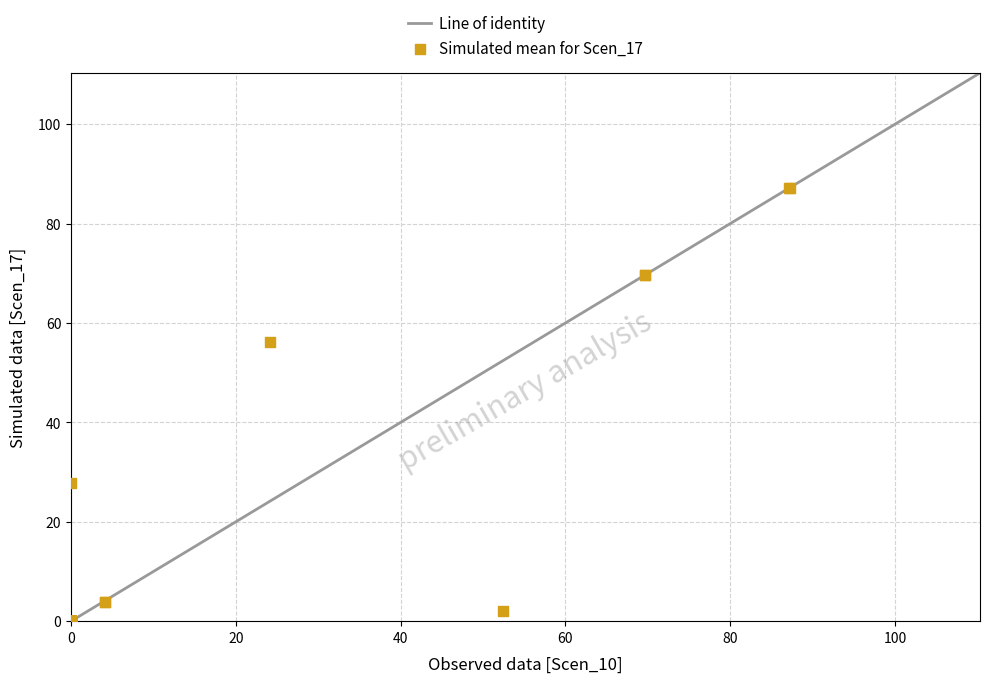

What Y value in the scatter plot is closest to 43?

56.3